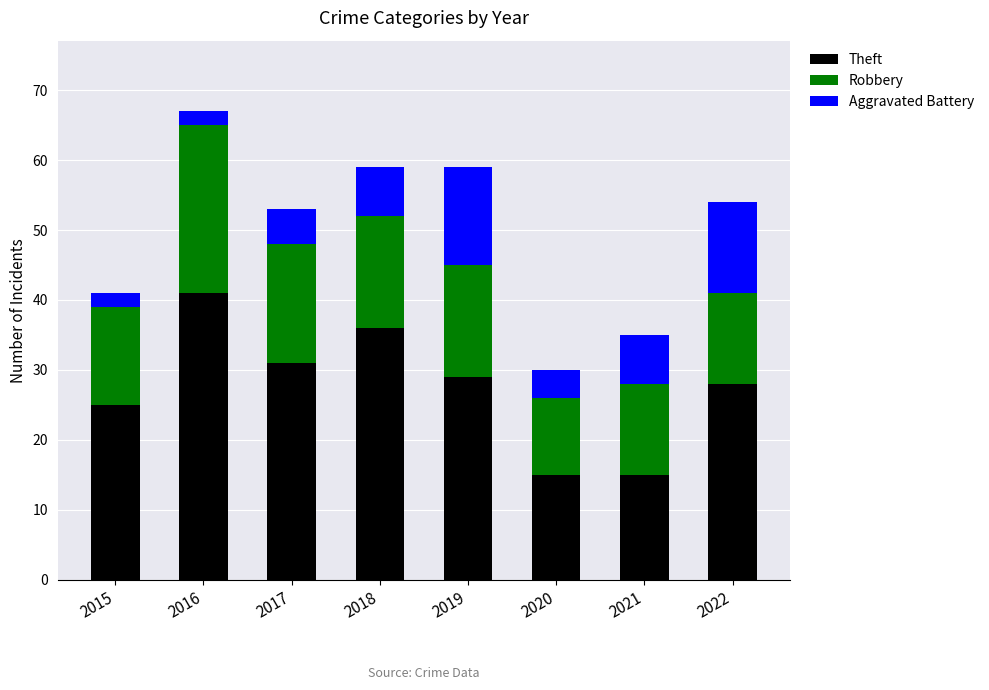

What is the difference between the maximum and second lowest values in the Theft series?

26